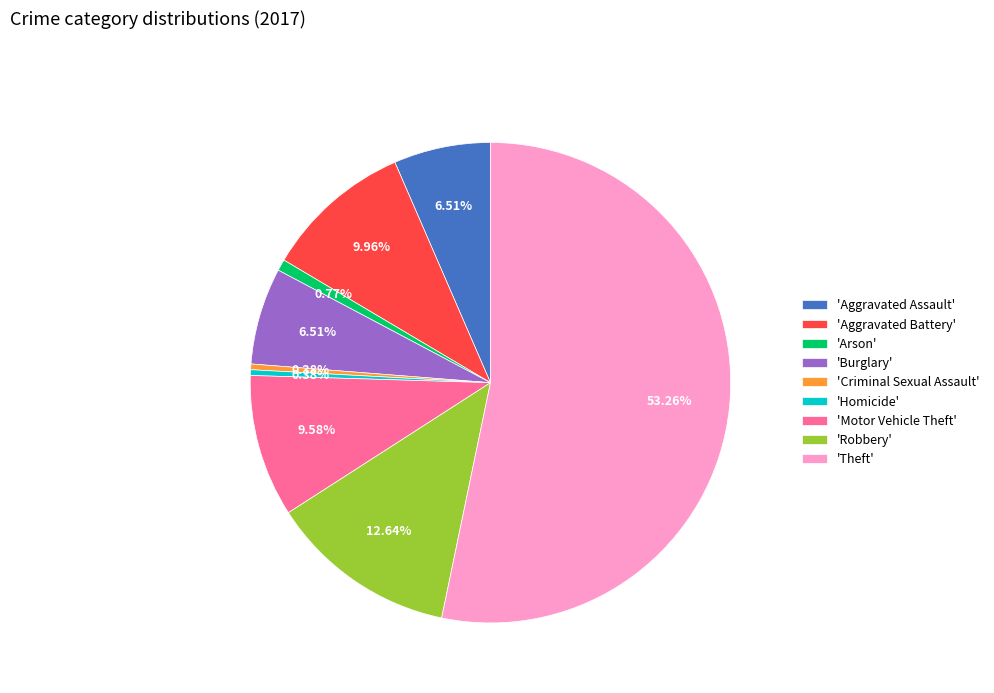

How many segments does this pie chart have?

9